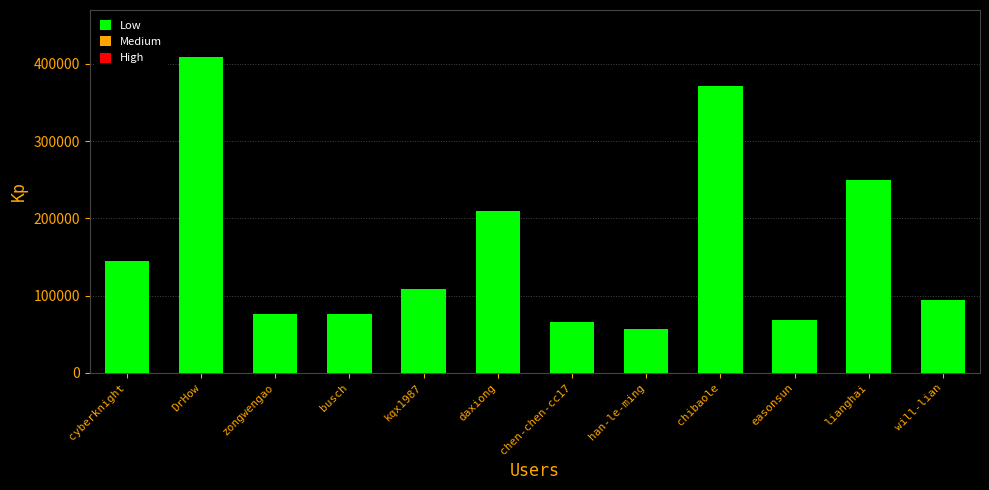

What is the change in value from daxiong to will-lian?

-115207